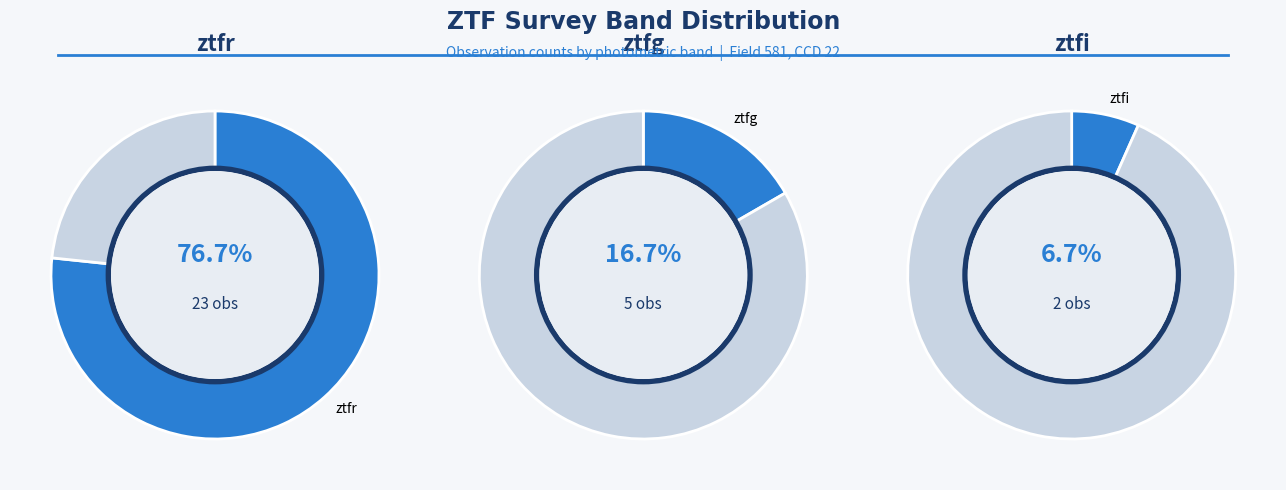

Which slice represents more than half of the pie?

ztfr